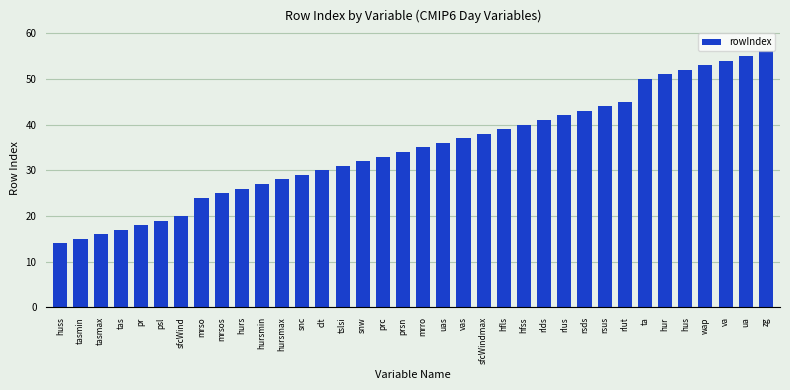

Approximately how many times larger is the value at pr compared to ua?

0.3